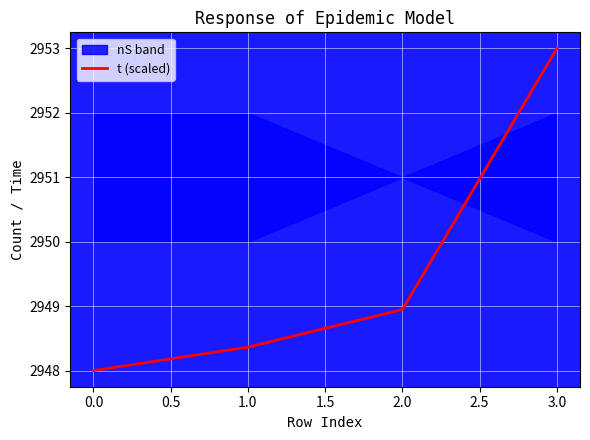

What is the value of the 2nd point from the left?

2948.4